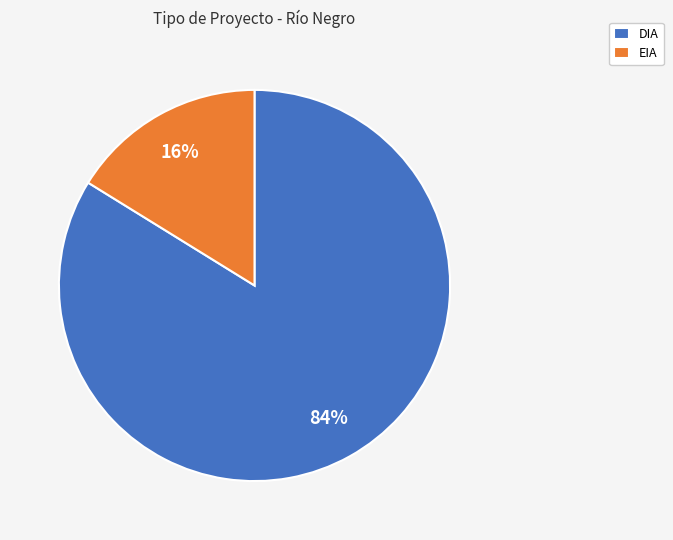

Count the number of slices in the pie.

2